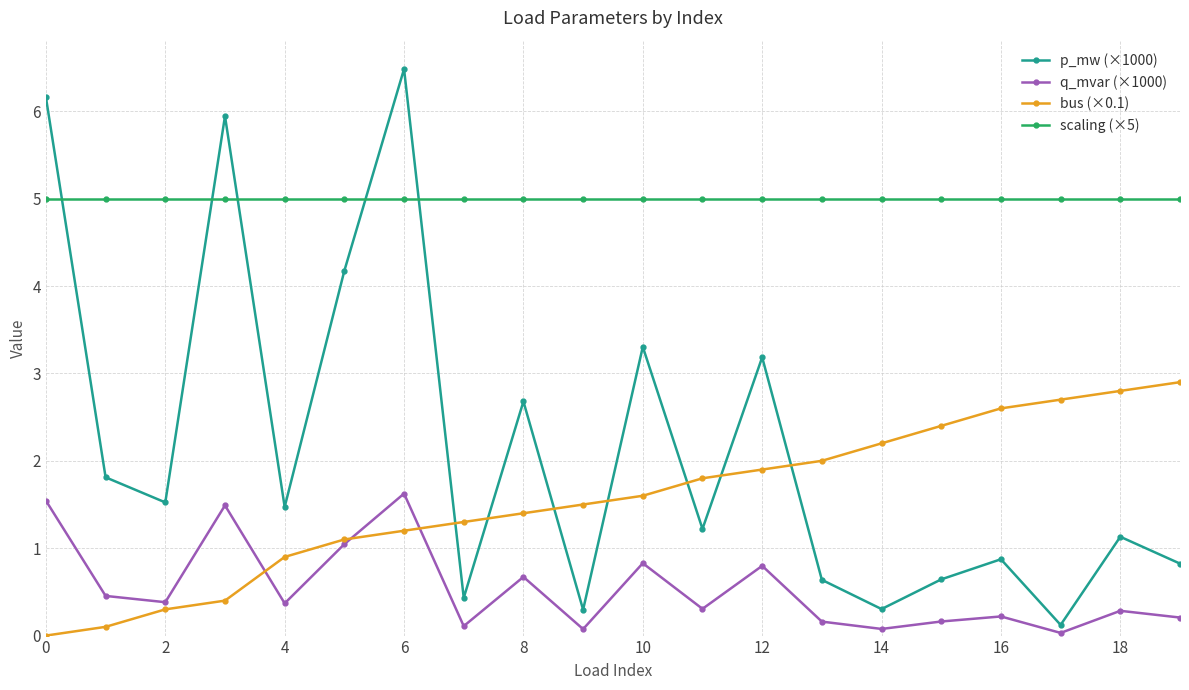

Which series has the largest range (max minus min)?

p_mw (×1000)